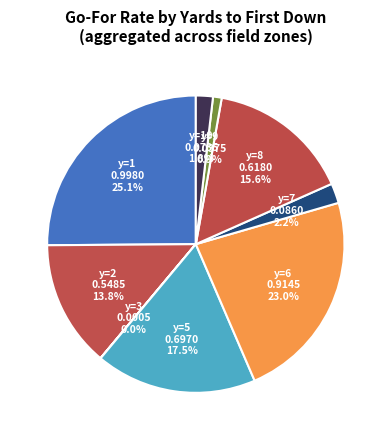

To the nearest percent, what is the combined percentage of y=6 and y=7?

25%